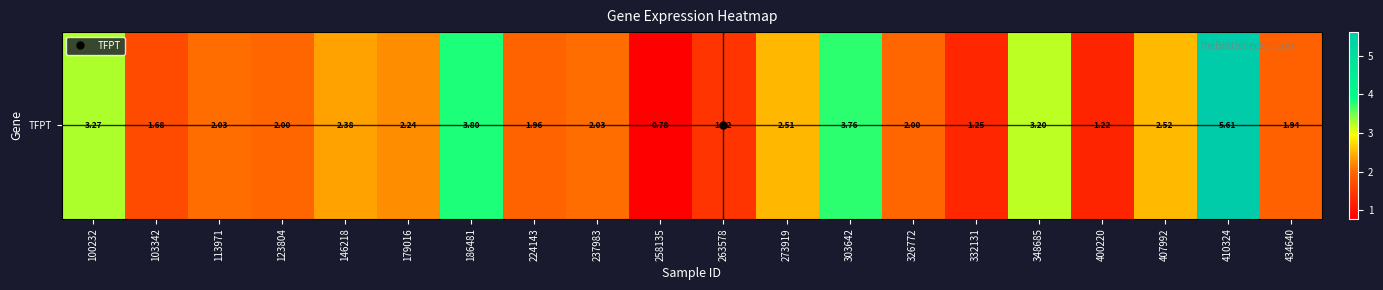

What is the ratio of the value at 434640 to the value at 100232?

0.6